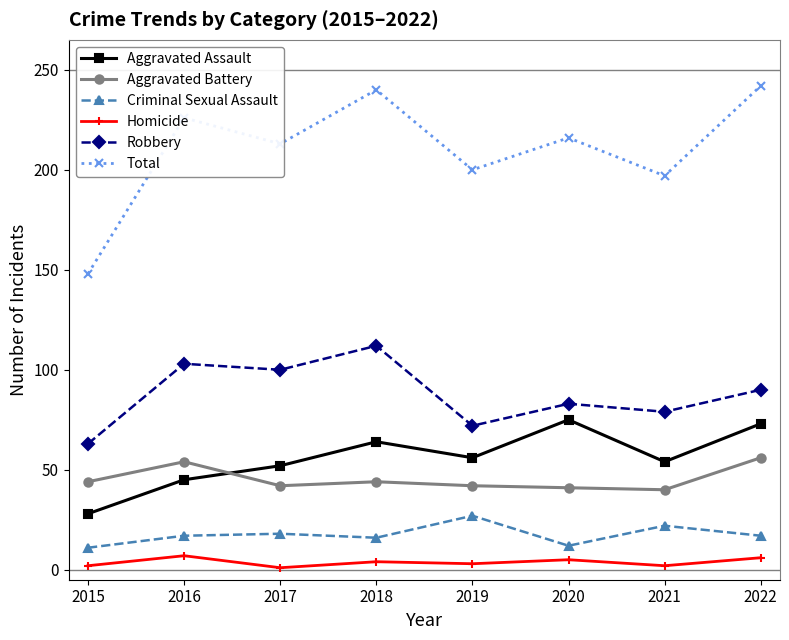

At which category does Total reach its first local peak?

2016